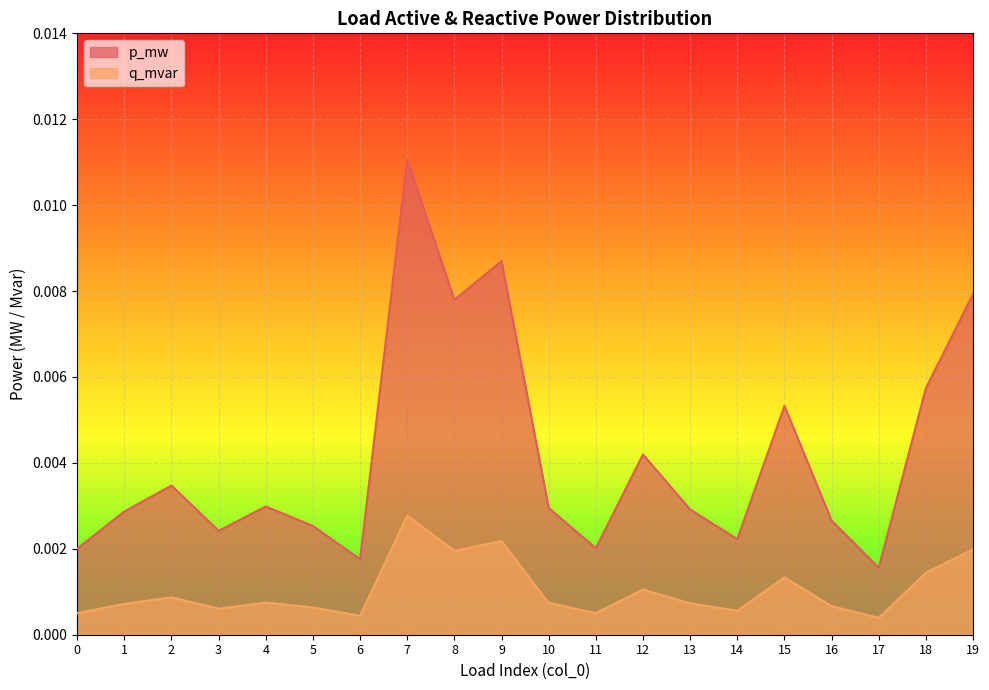

Rank the series at 9 from highest to lowest value.

p_mw, q_mvar